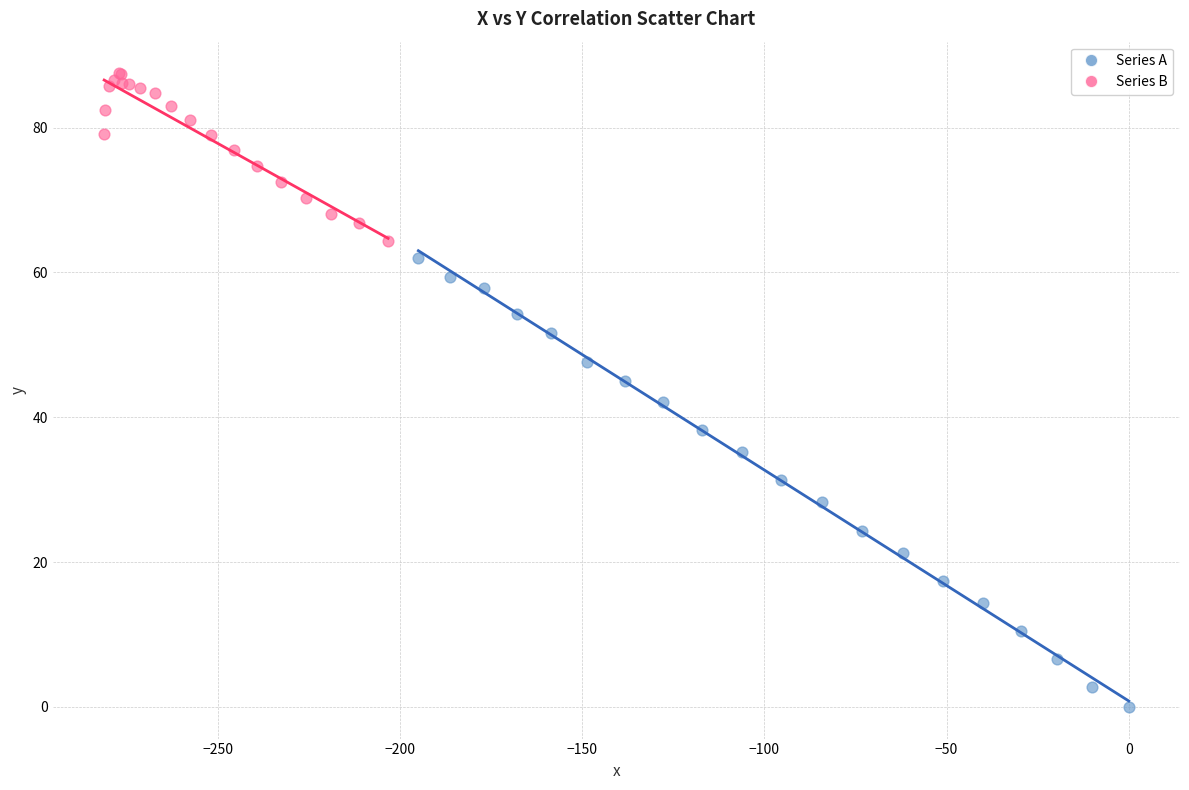

Which series contains the highest Y value?

Series B